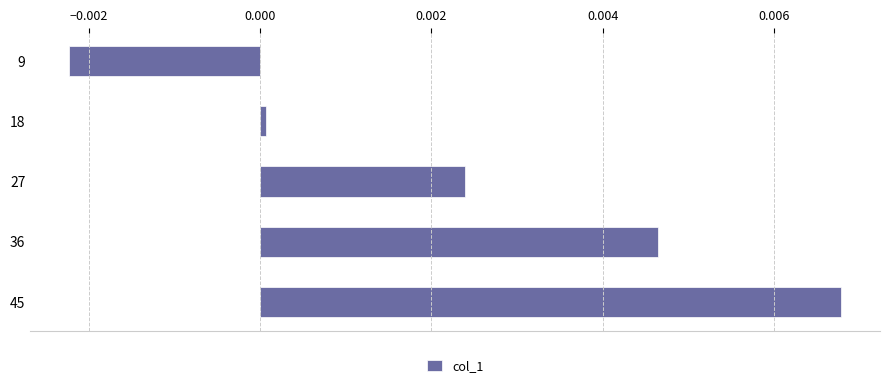

Which has a higher value, 36 or 27?

36